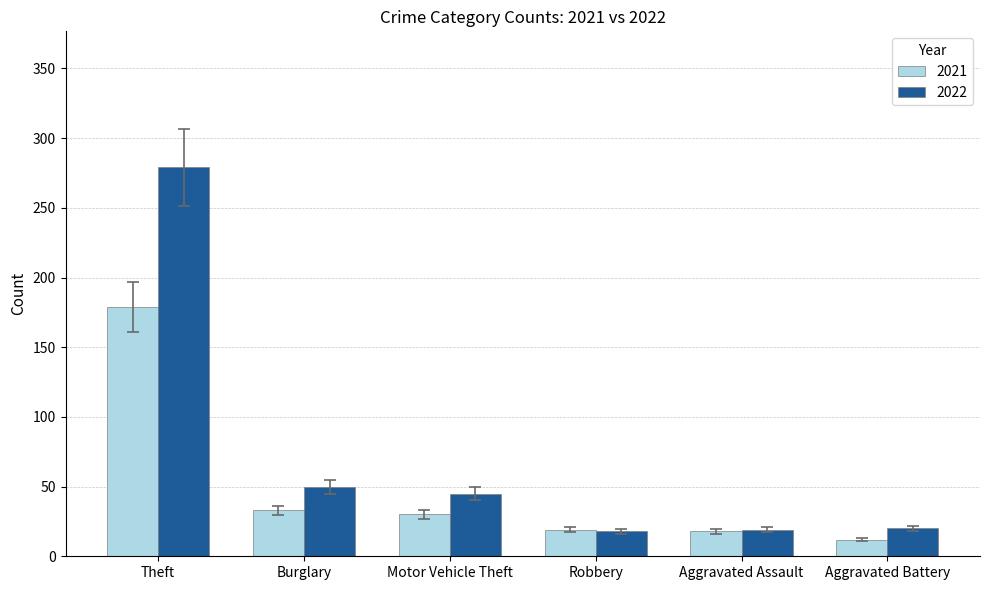

What is the smallest value displayed?

12